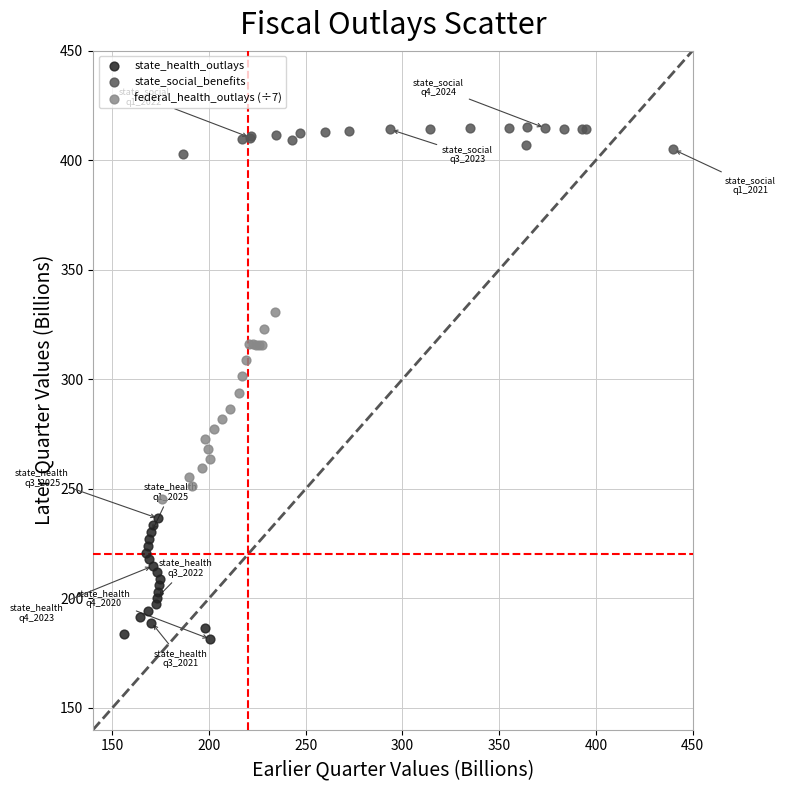

Which series contains the lowest Y value?

state_health_outlays